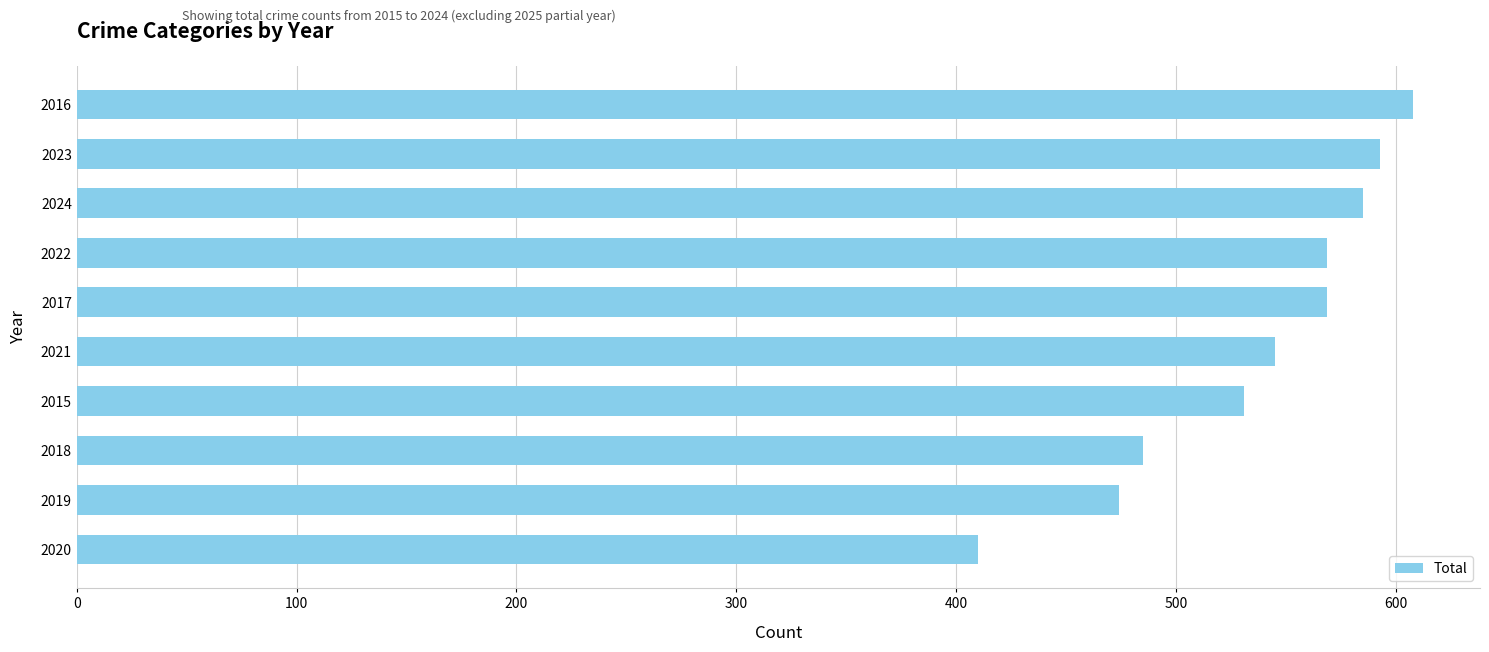

True or false: the data shows 976 at 2023.

False